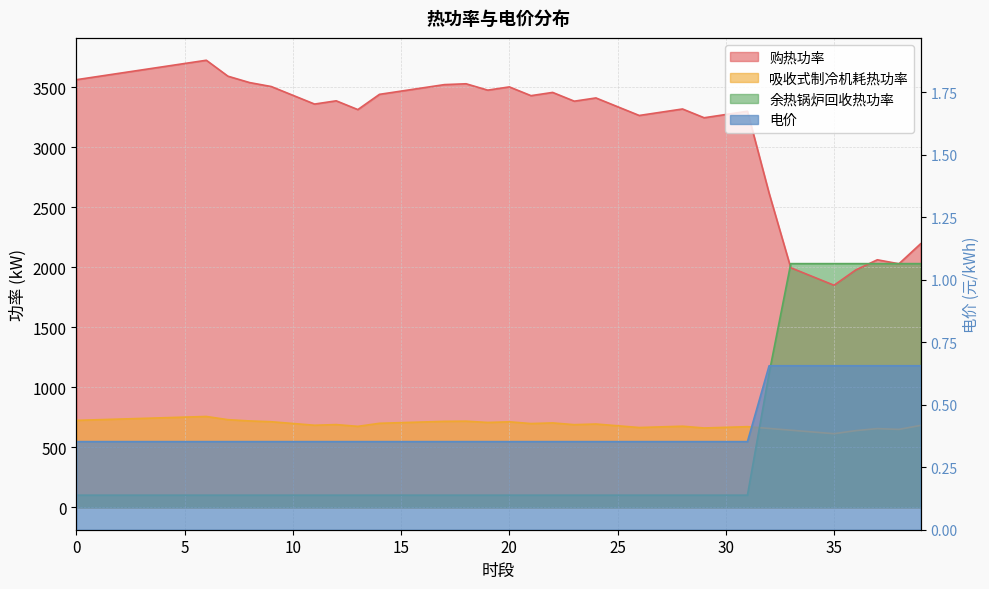

How many interior local peaks does the 购热功率 series have?

9